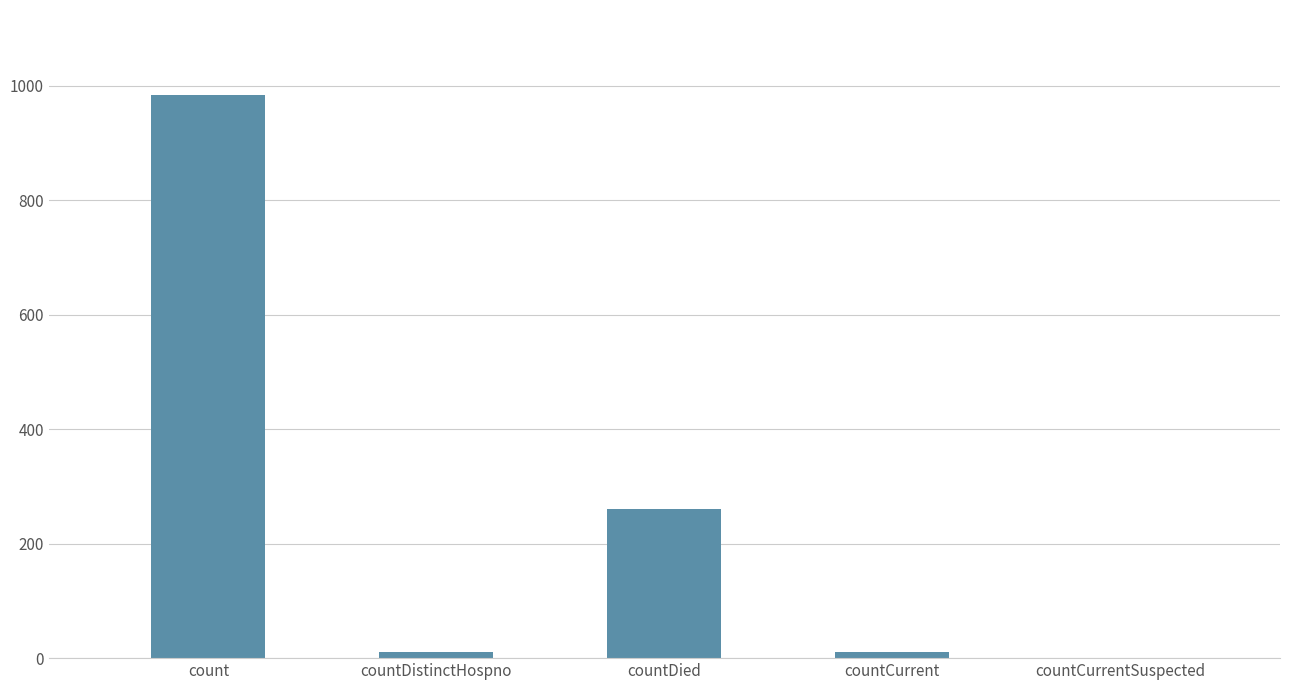

What is the sum of the values at countCurrent and countDied?

272